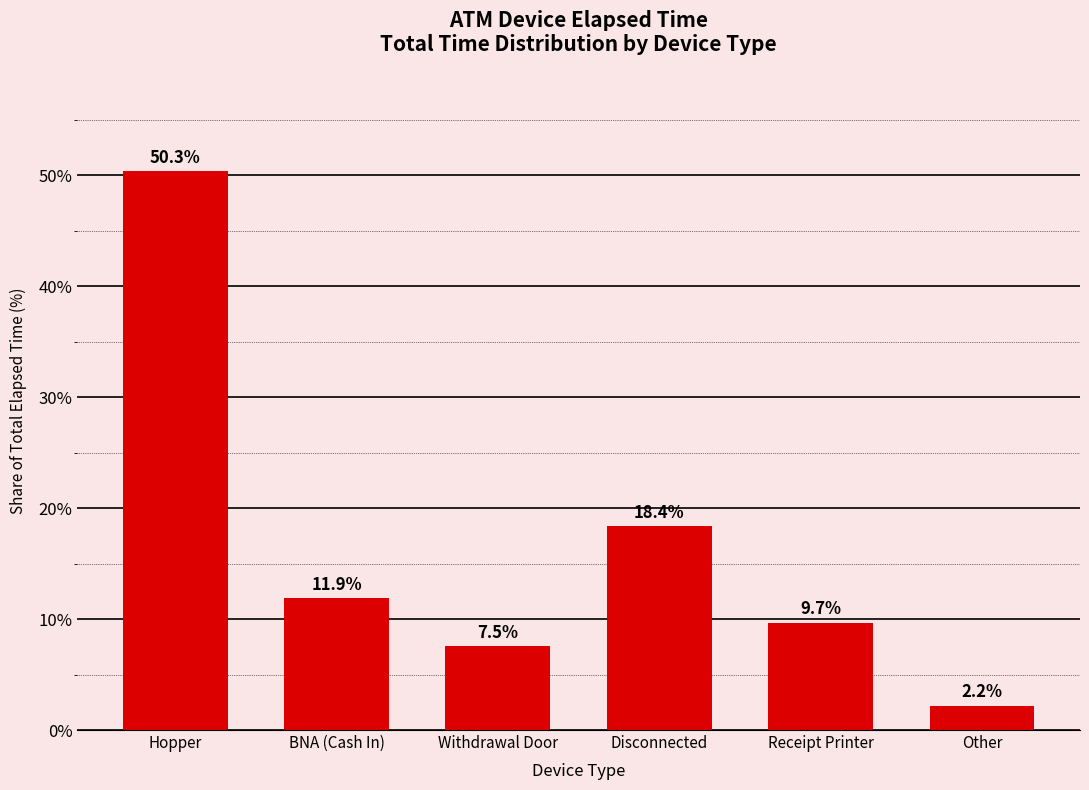

The chart shows a value of 30.0 at Disconnected. True or false?

False